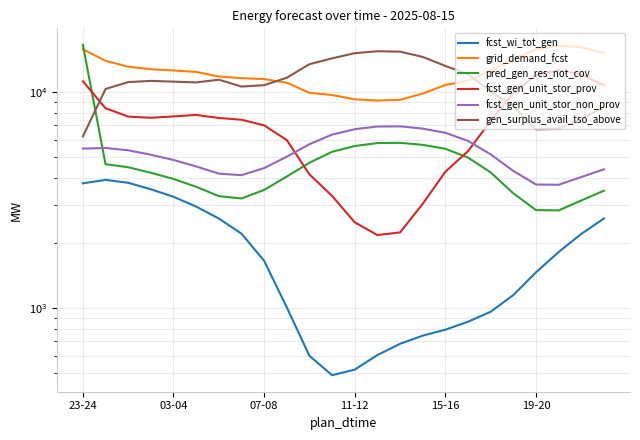

Where is fcst_wi_tot_gen nearest to the value 2202?

22